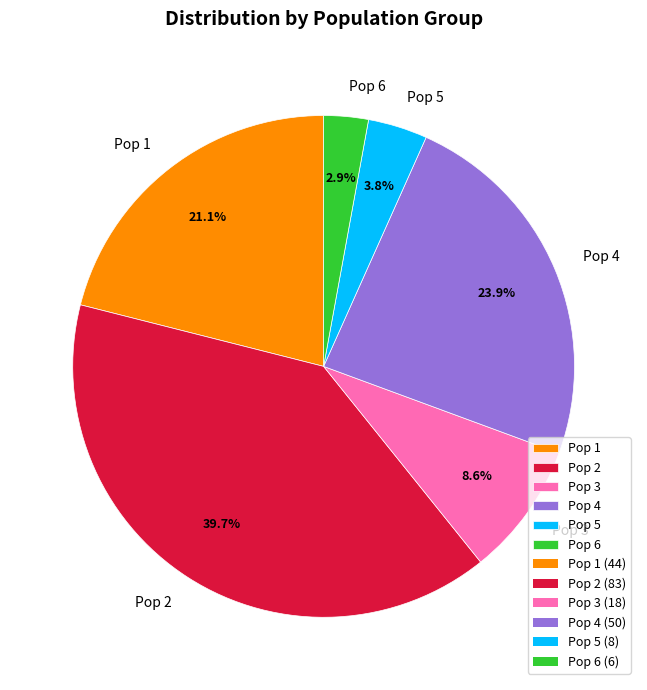

Between Pop 4 and Pop 3, which is larger?

Pop 4